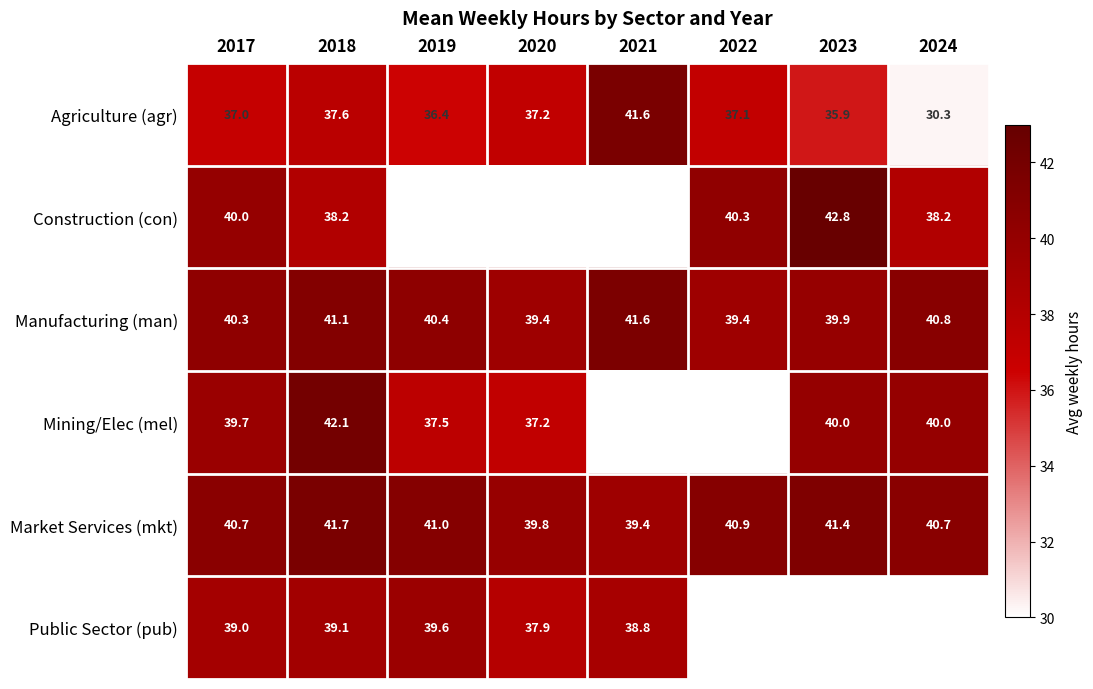

What is the difference between the second highest and minimum values in the Manufacturing (man) series?

1.7